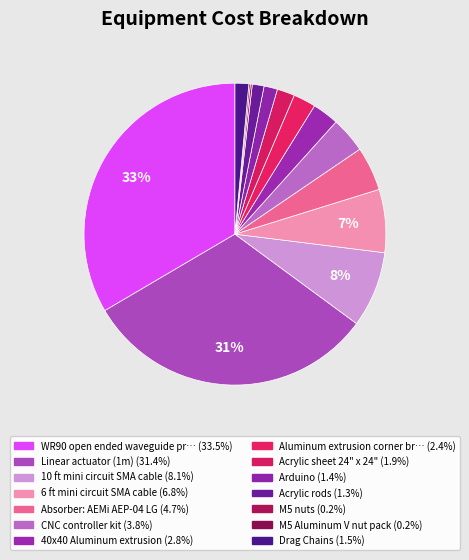

To the nearest percent, what is the average slice percentage?

7%